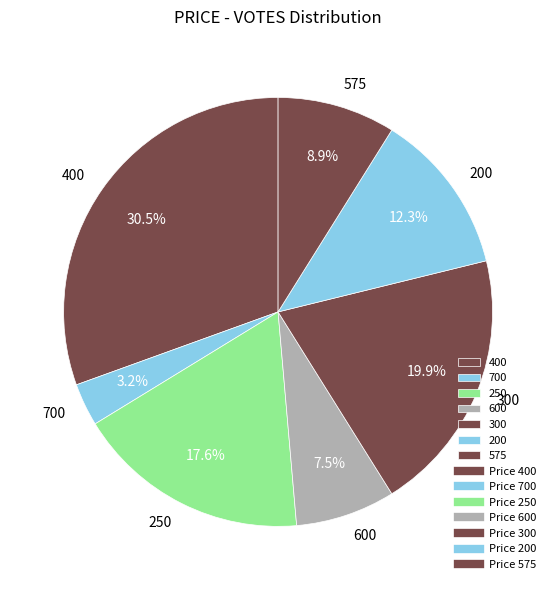

Approximately how many times larger is the value at 400 compared to 200?

2.5